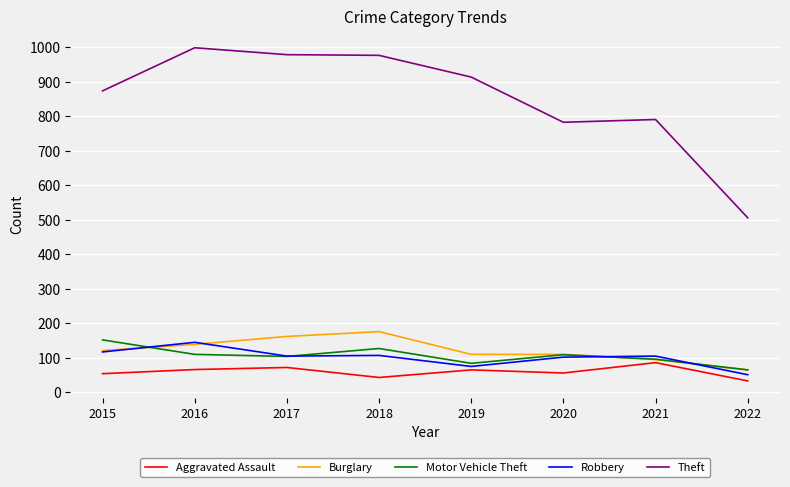

Is the value of Motor Vehicle Theft at 2016 greater than the value of Burglary at 2018?

No